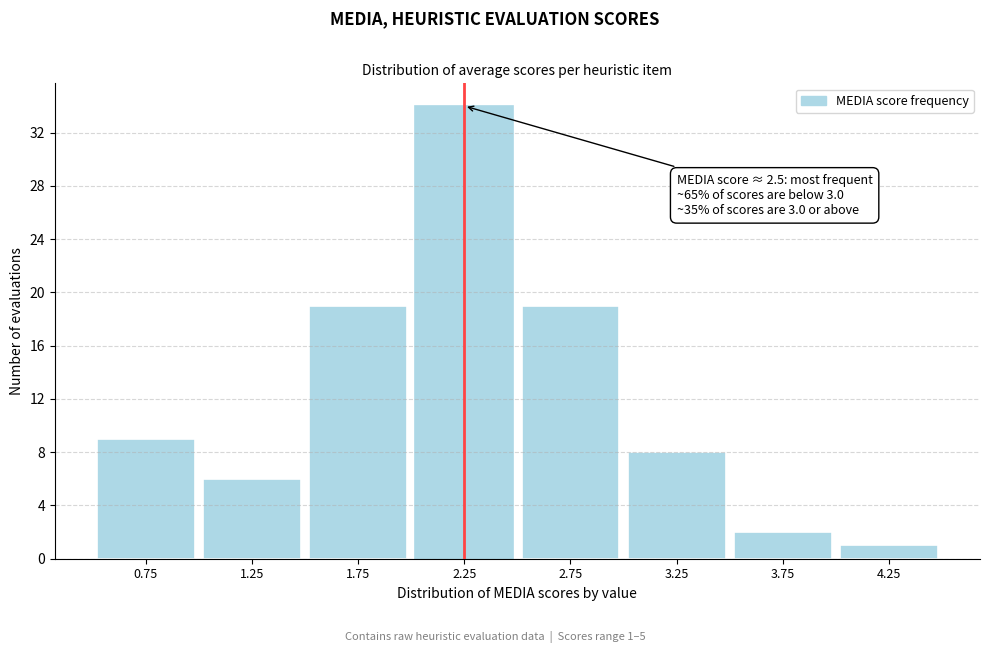

Reading right to left, transcribe all the data shown in this chart.

4.25=1	3.75=2	3.25=8	2.75=19	2.25=34	1.75=19	1.25=6	0.75=9